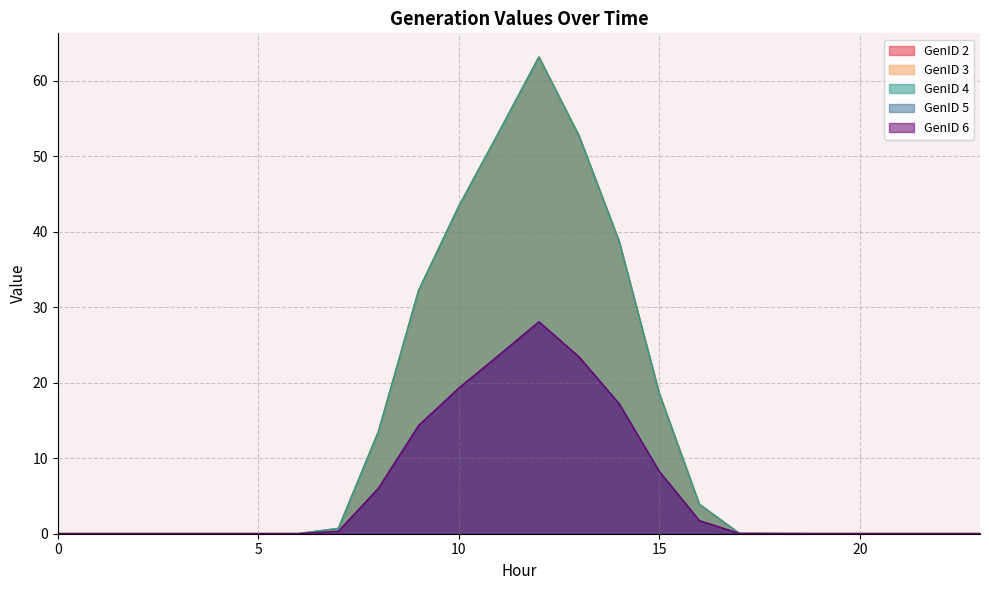

At 0, list the series in order from largest to smallest.

GenID 2, GenID 3, GenID 4, GenID 5, GenID 6